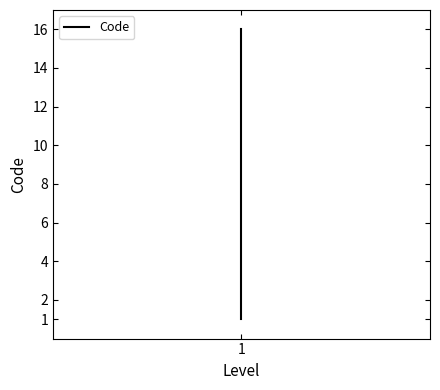

What is the sum of all values?

136